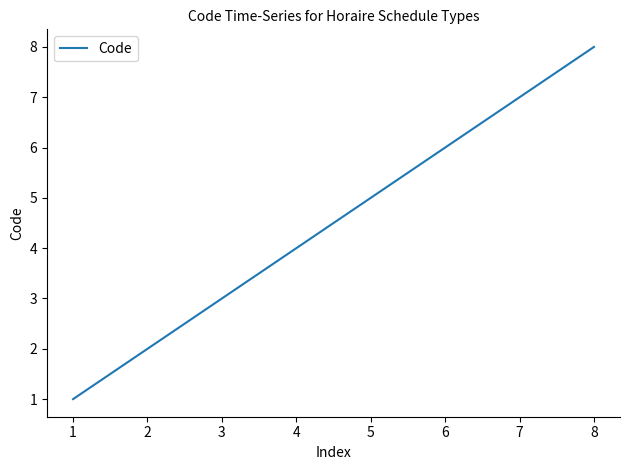

List the labels in order of value, largest first.

8, 7, 6, 5, 4, 3, 2, 1